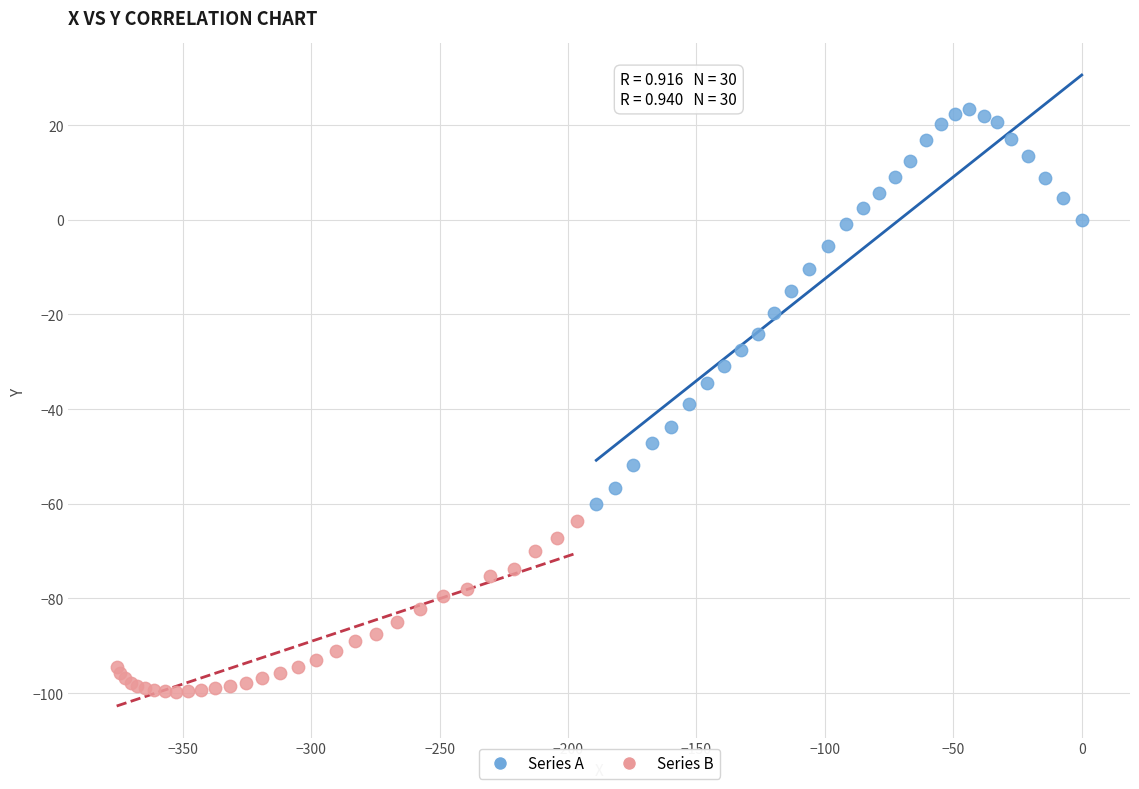

Which series contains the highest Y value?

Series A